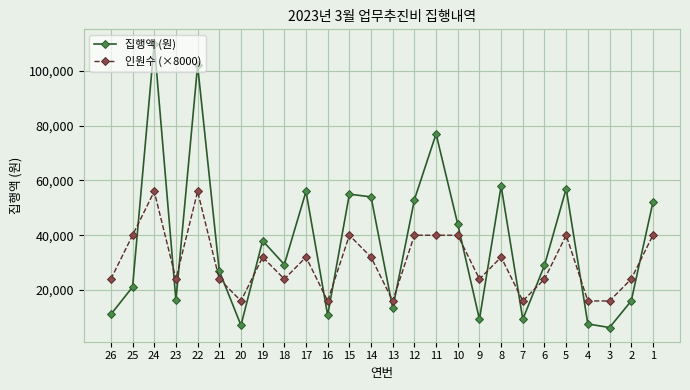

Rank the series by their average value, from lowest to highest.

인원수 (×8000), 집행액 (원)